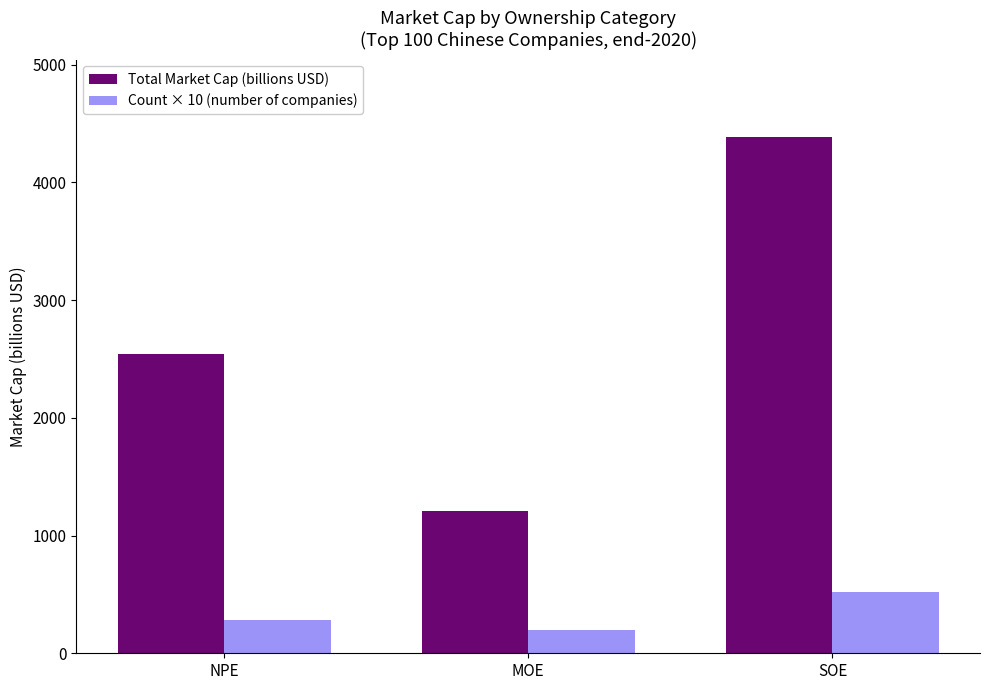

Reading left to right, transcribe all the data shown in this chart.

Total Market Cap (billions USD): NPE=2545.1	MOE=1208.6	SOE=4386.3
Count × 10 (number of companies): NPE=280.0	MOE=200.0	SOE=520.0